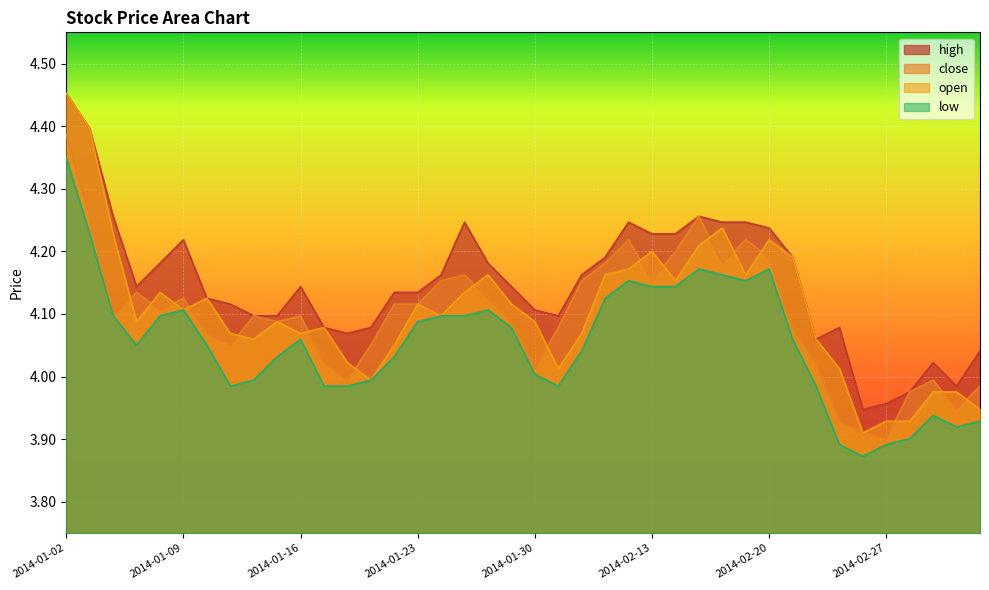

What are all the series names shown in the legend?

high, close, open, low